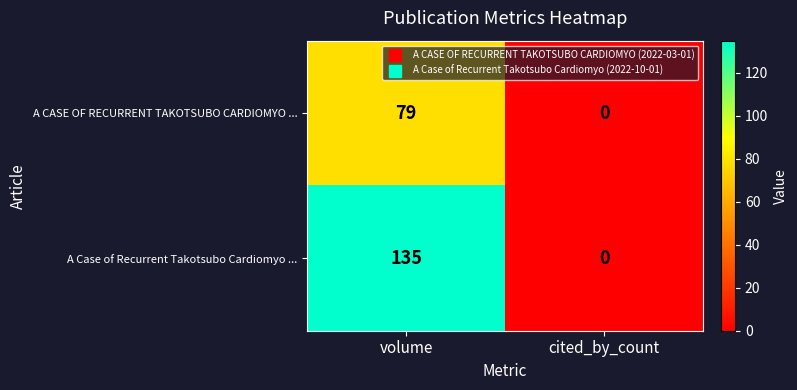

What is the total value across all series at volume?

214